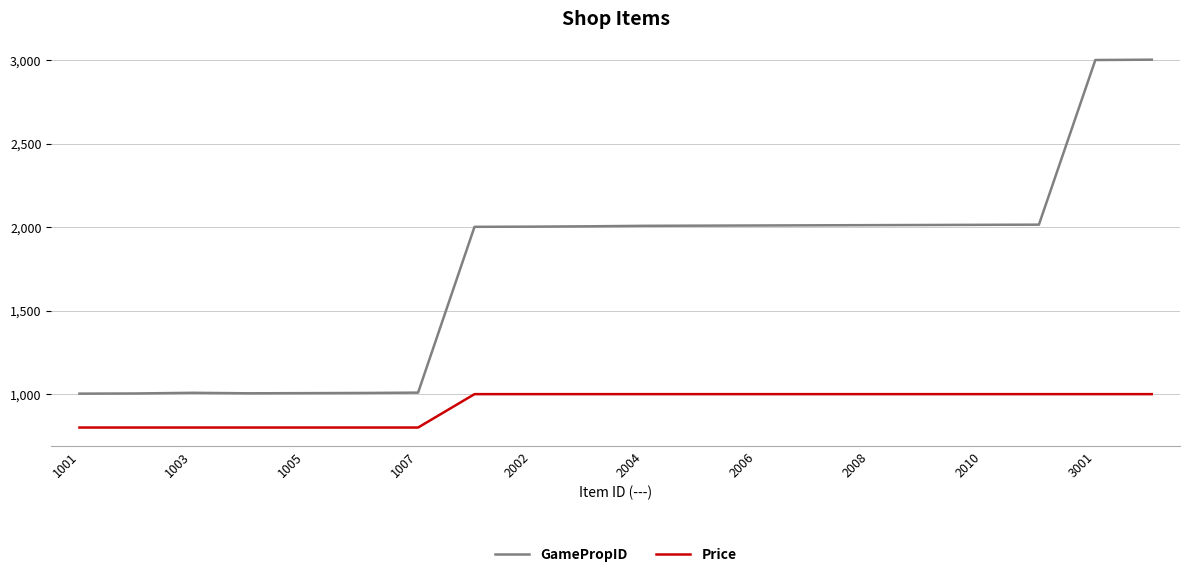

What is the maximum value for Price?

1000